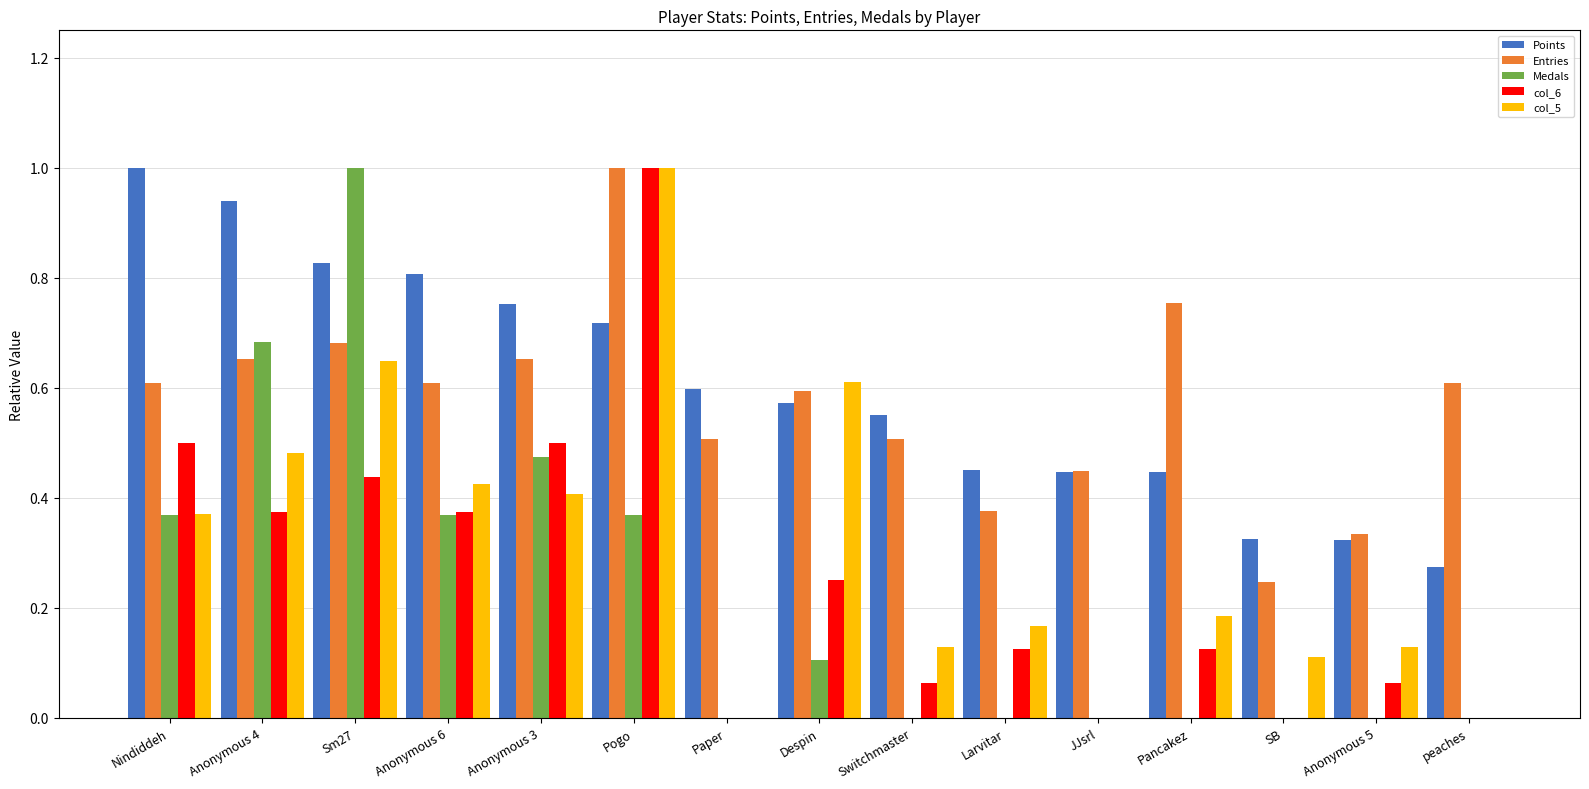

What is the sum of all col_6 values?

3.8